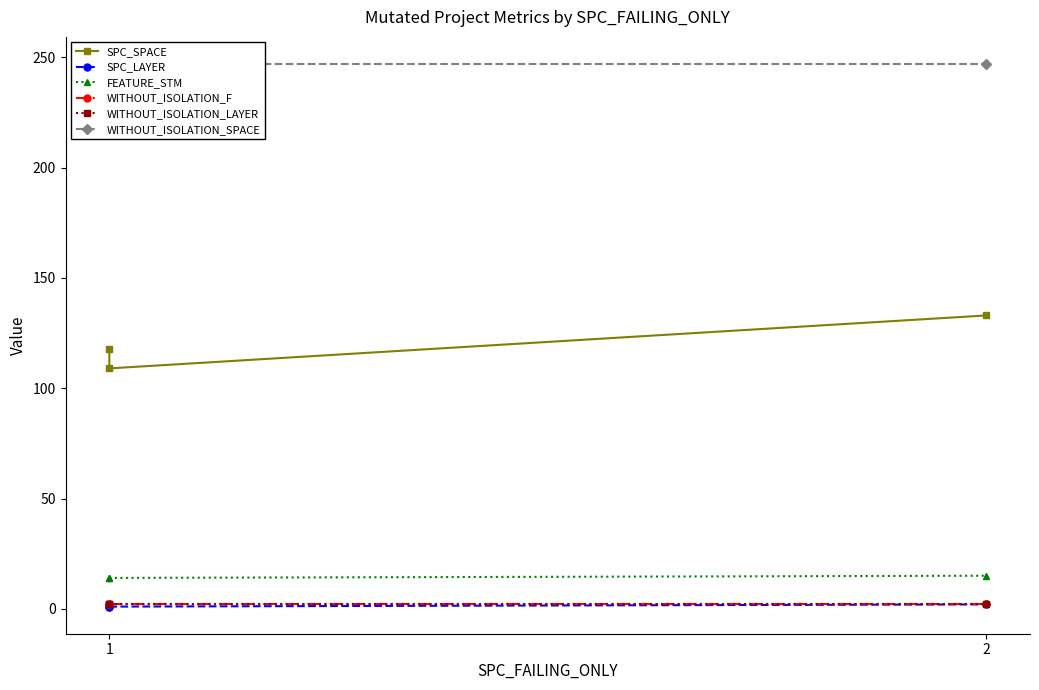

How many lines are shown in the chart?

6